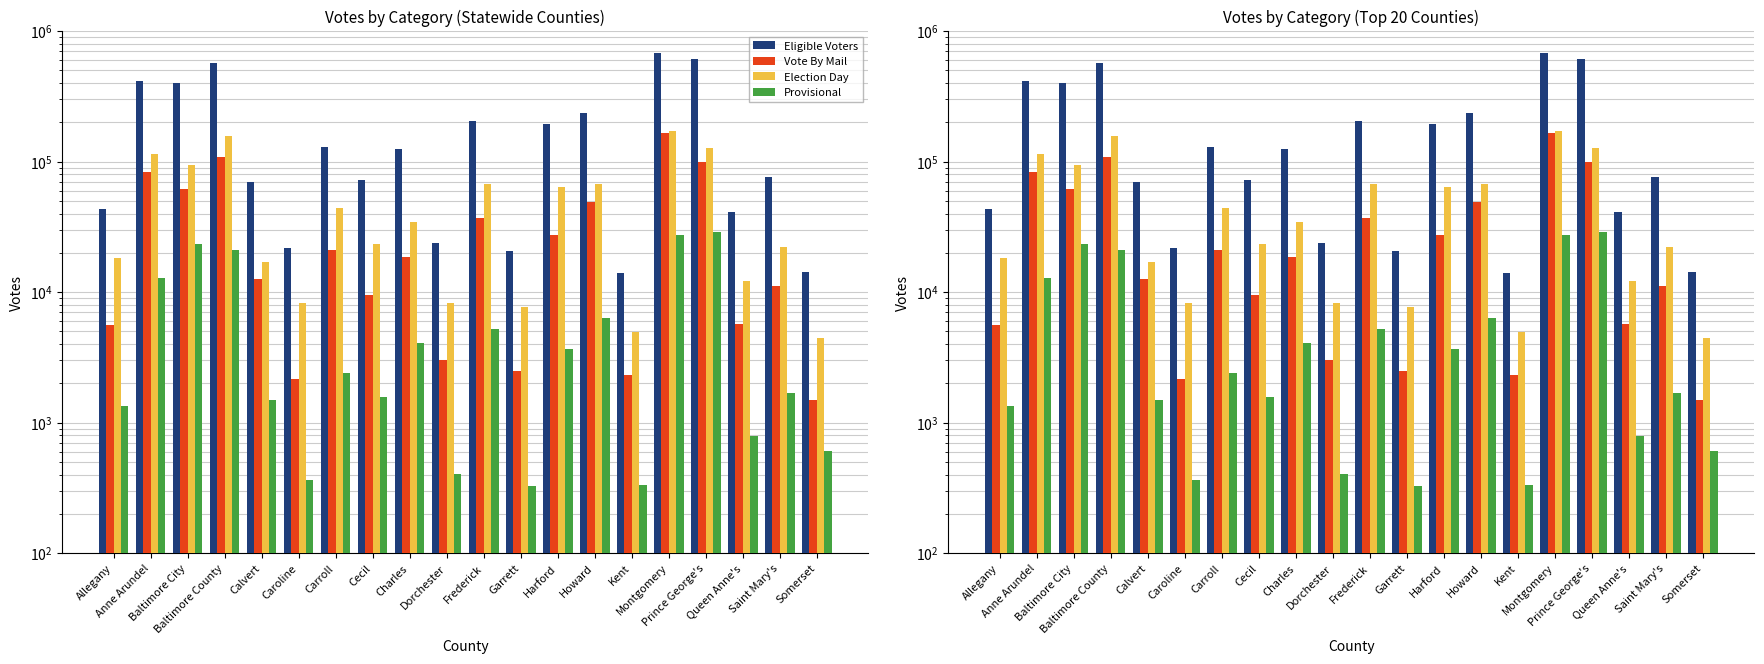

What is the approximate value of Vote By Mail at Carroll?

21077